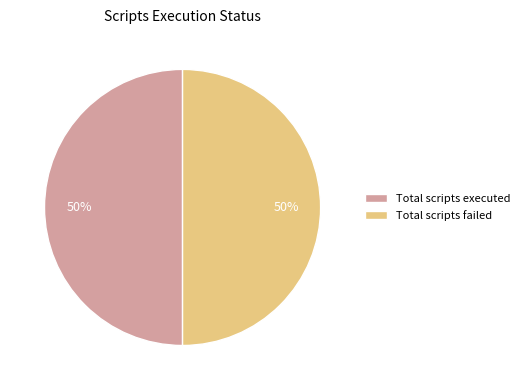

What percentage is the Total scripts executed slice, to the nearest percent?

50%